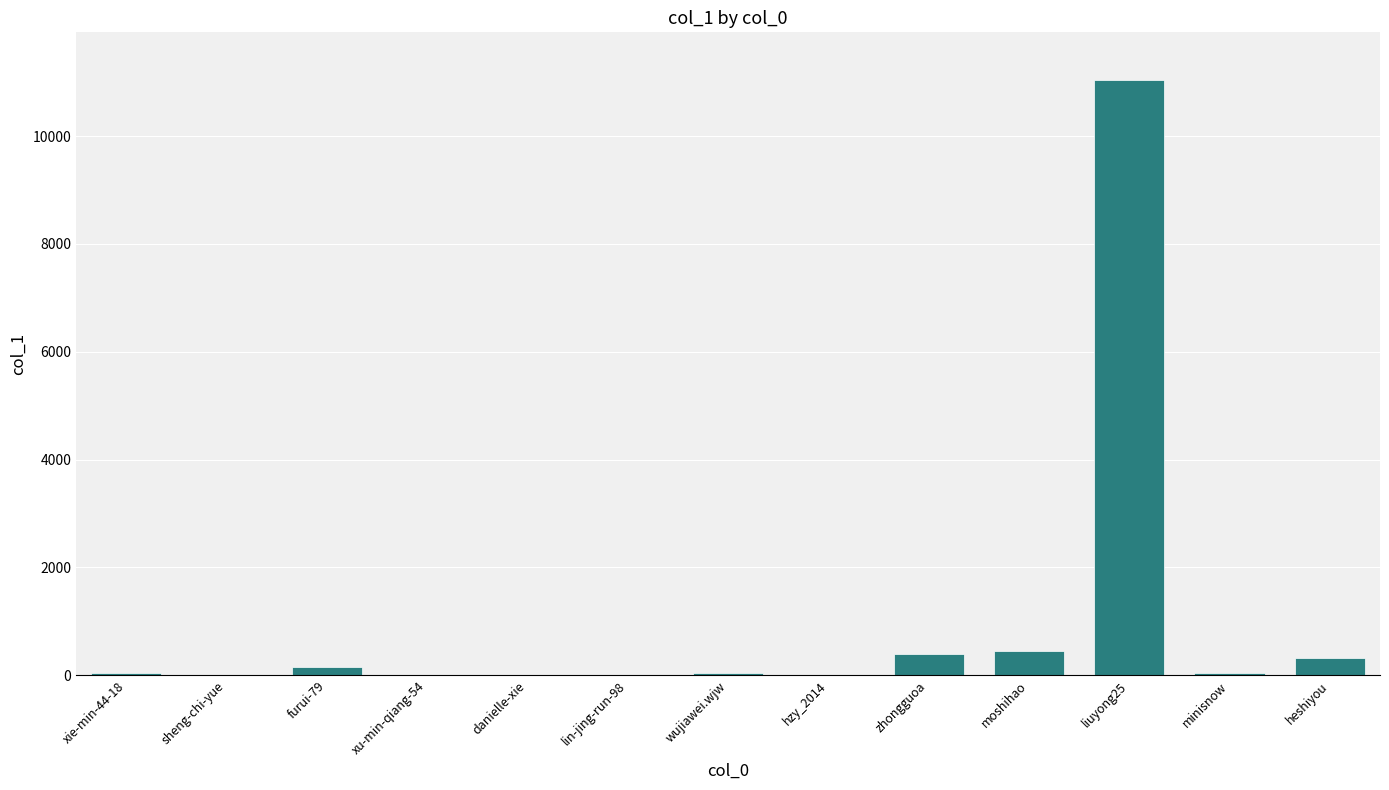

The chart shows a value of 0 at hzy_2014. True or false?

True